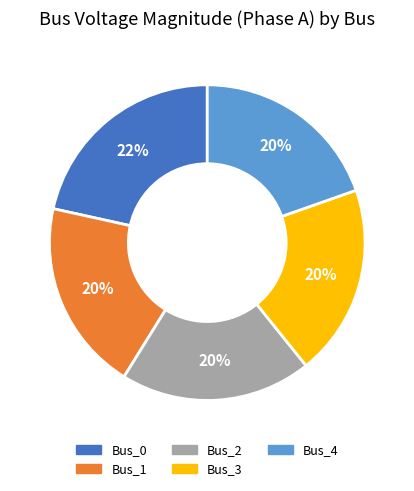

Do Bus_1 and Bus_2 together represent more than half of the pie?

No